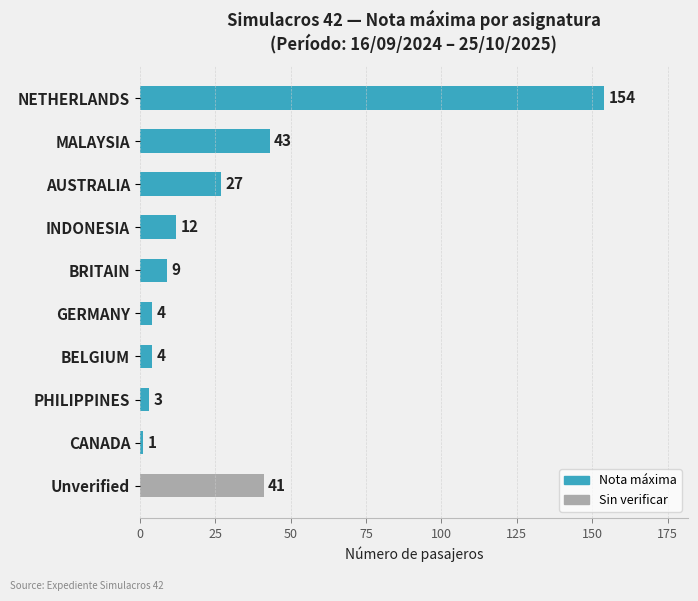

What is the ratio of the value at GERMANY to the value at PHILIPPINES?

1.3